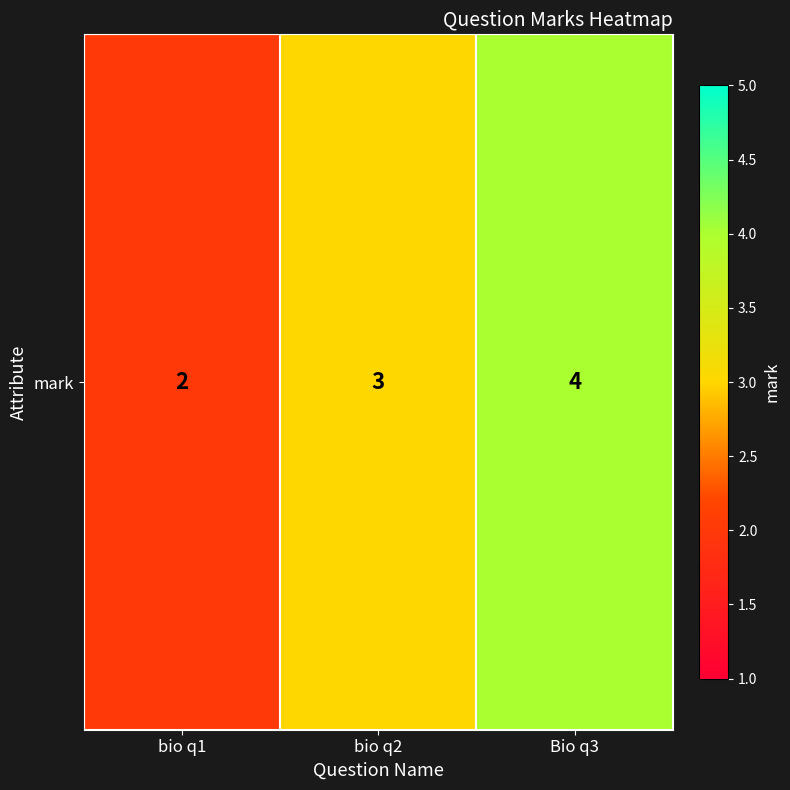

Reading left to right, what are all the values shown in this chart?

bio q1=2	bio q2=3	Bio q3=4